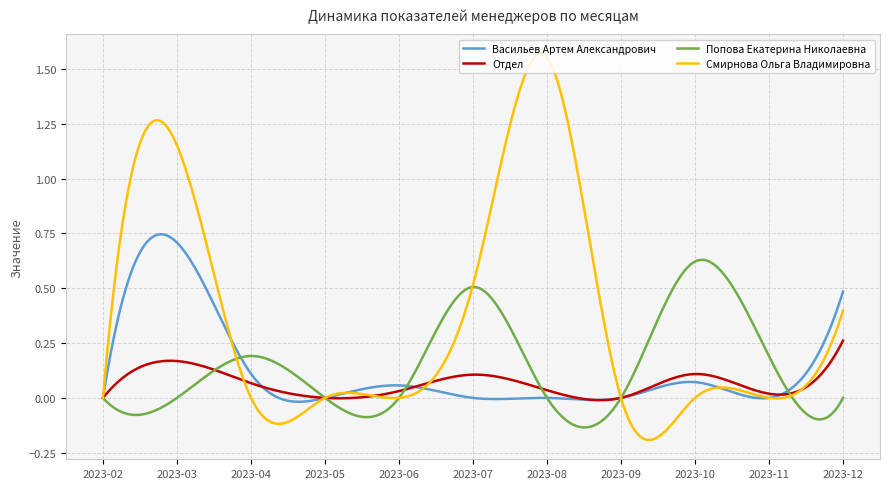

Which series has the widest spread of values?

Смирнова Ольга Владимировна